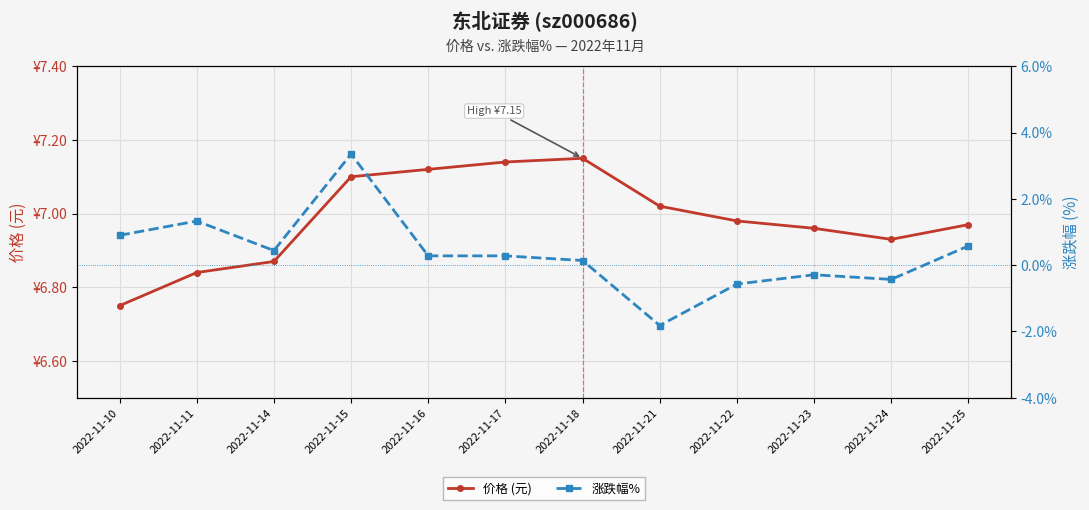

Which series changed the most between 2022-11-11 and 2022-11-18?

涨跌幅%